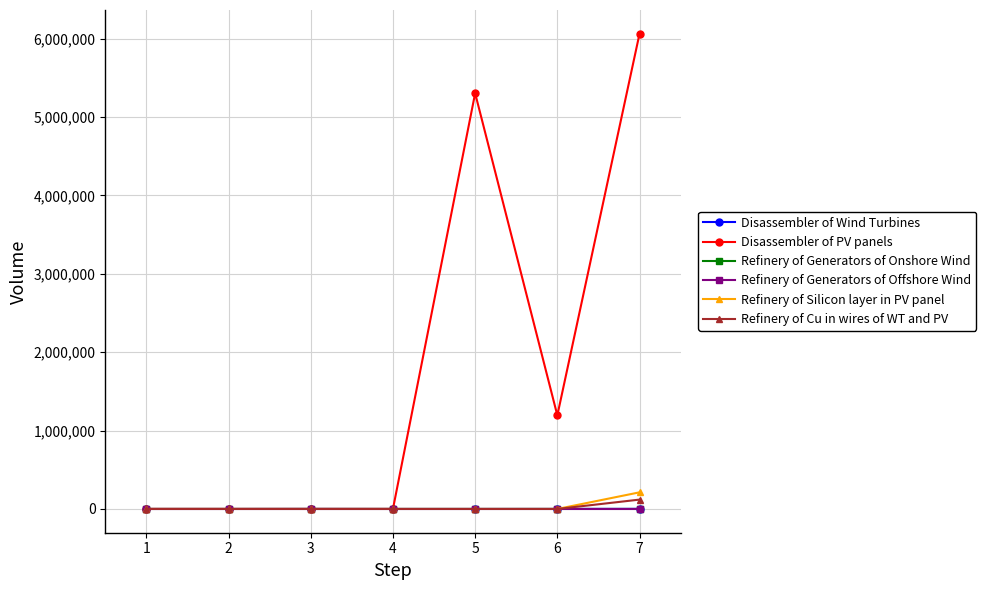

Is the value of Disassembler of PV panels at 6 greater than the value of Refinery of Cu in wires of WT and PV at 2?

Yes